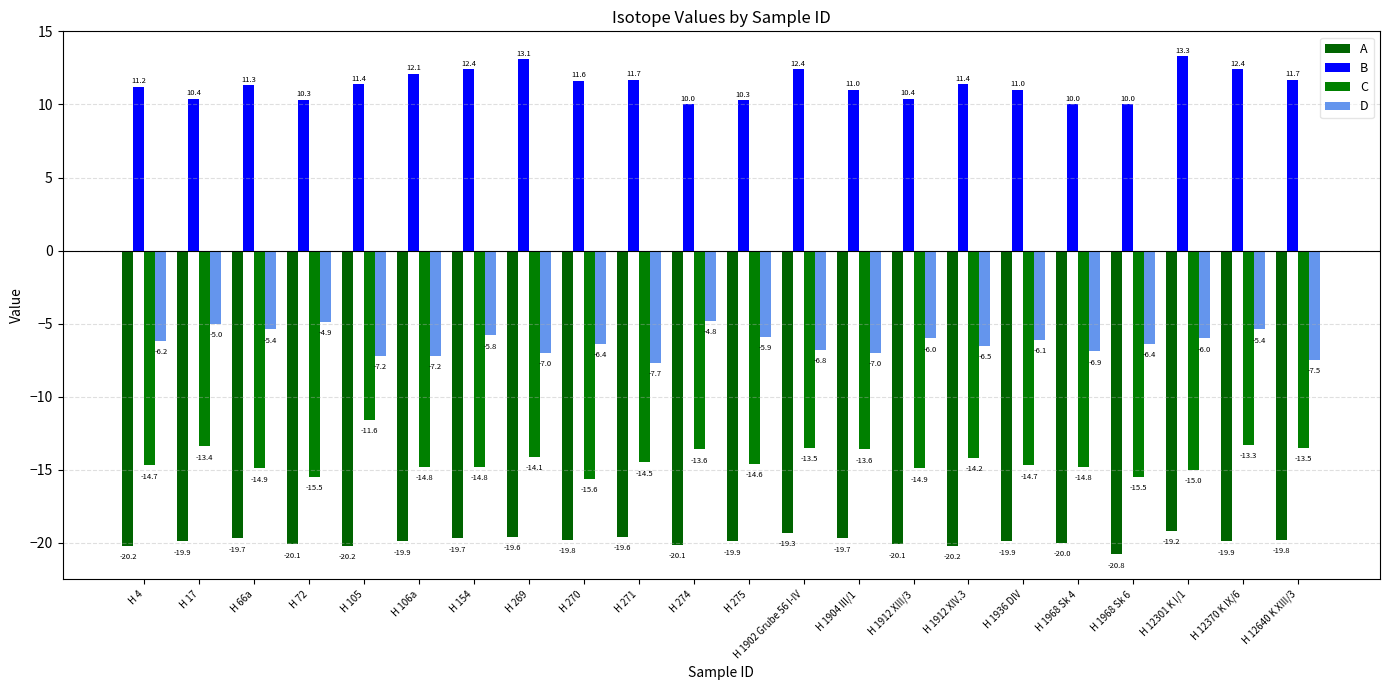

What is the difference between the maximum and minimum values in the D series?

2.9